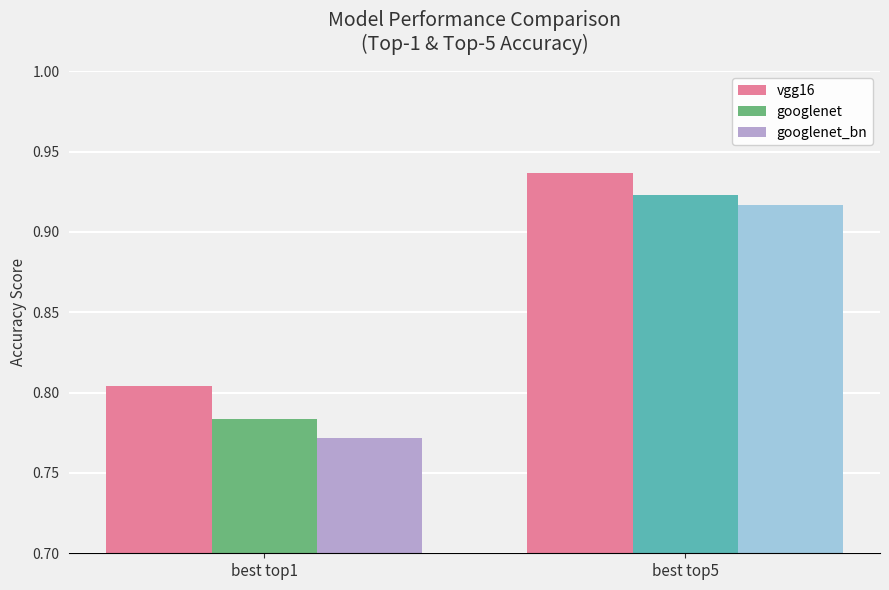

Is it true that googlenet equals 1.5 at best top5?

False